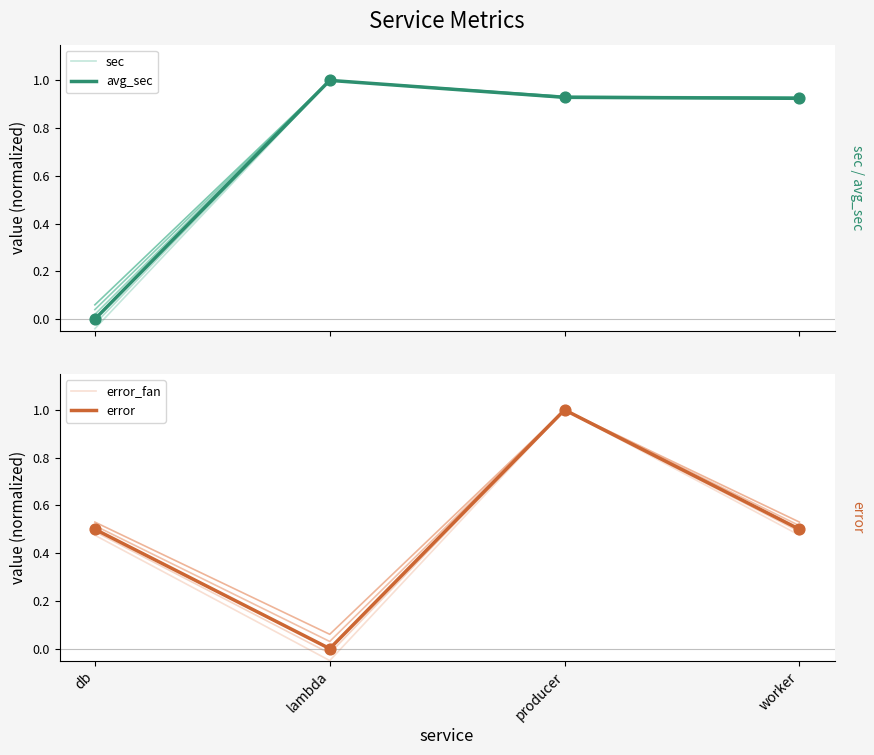

At how many categories does at least one series exceed 0?

4